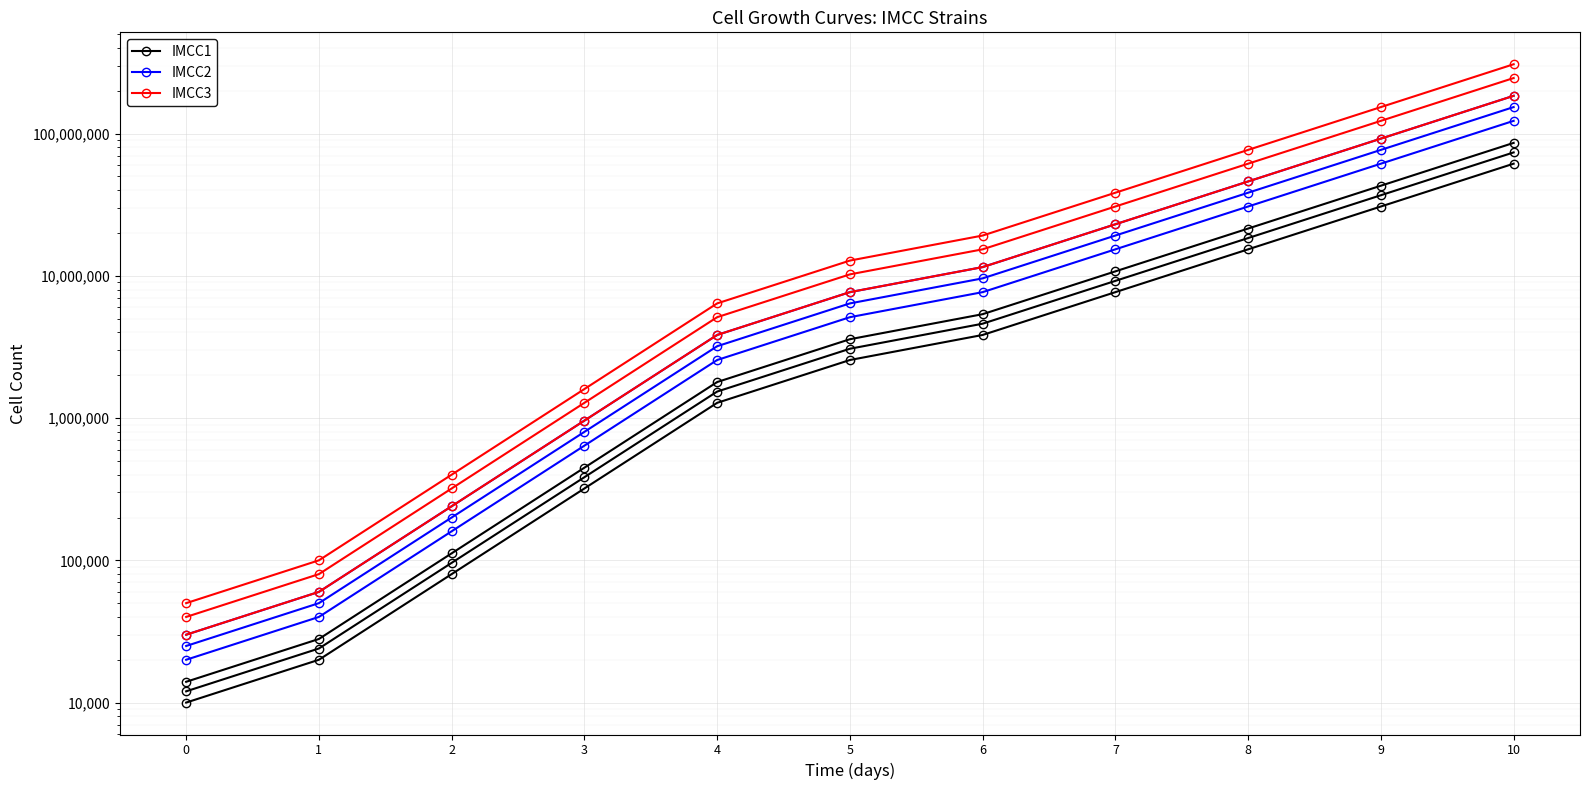

The IMCC1 series shows 4464809 at 5. True or false?

False